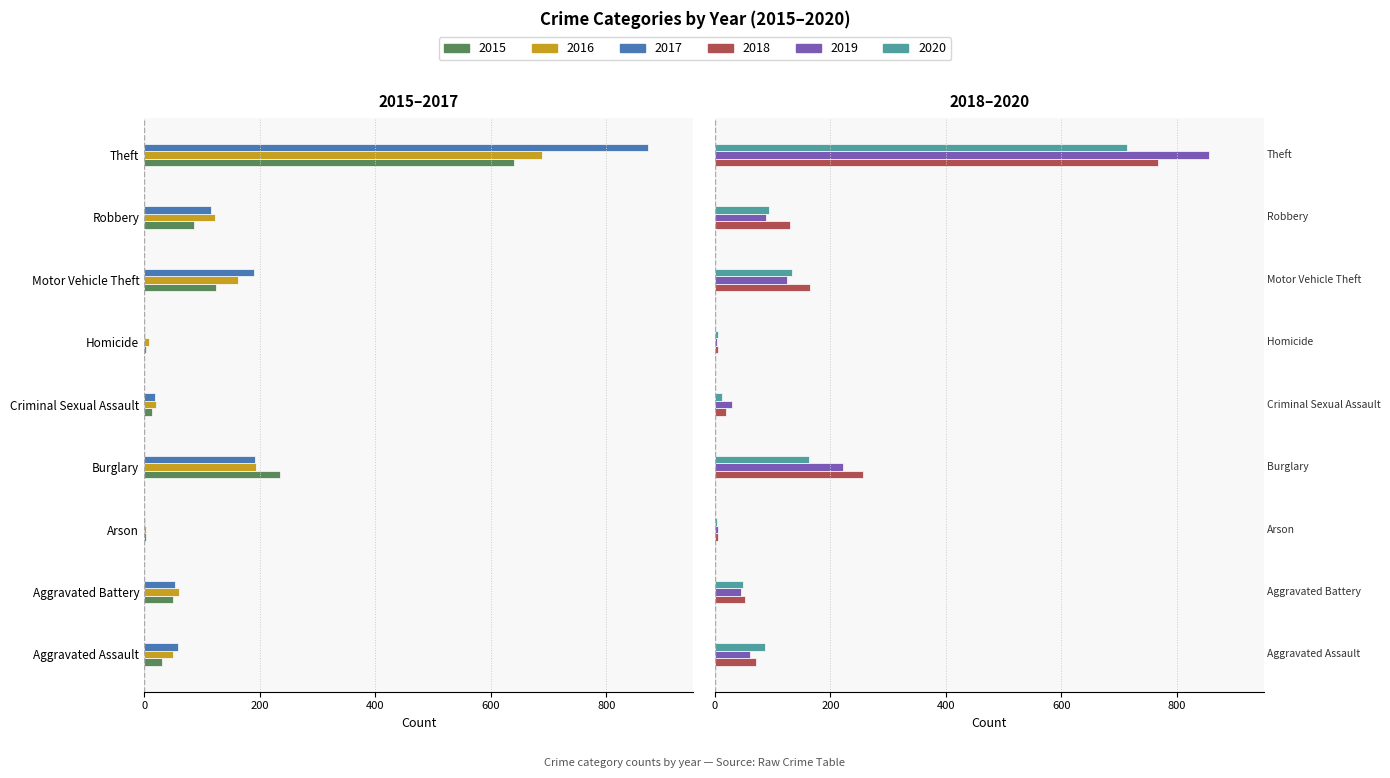

How many values in the 2015 series are below -50?

4